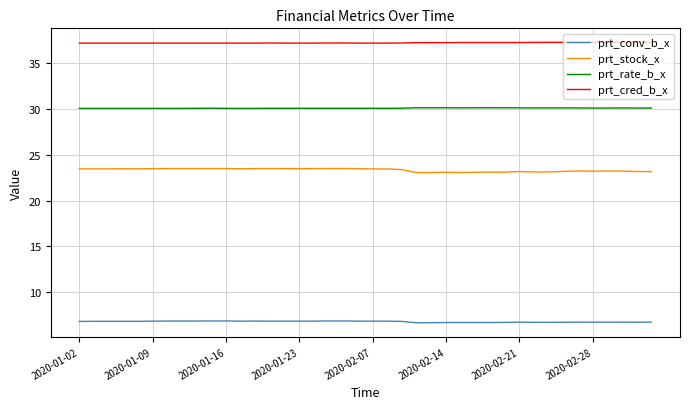

What are all the series names shown in the legend?

prt_conv_b_x, prt_stock_x, prt_rate_b_x, prt_cred_b_x